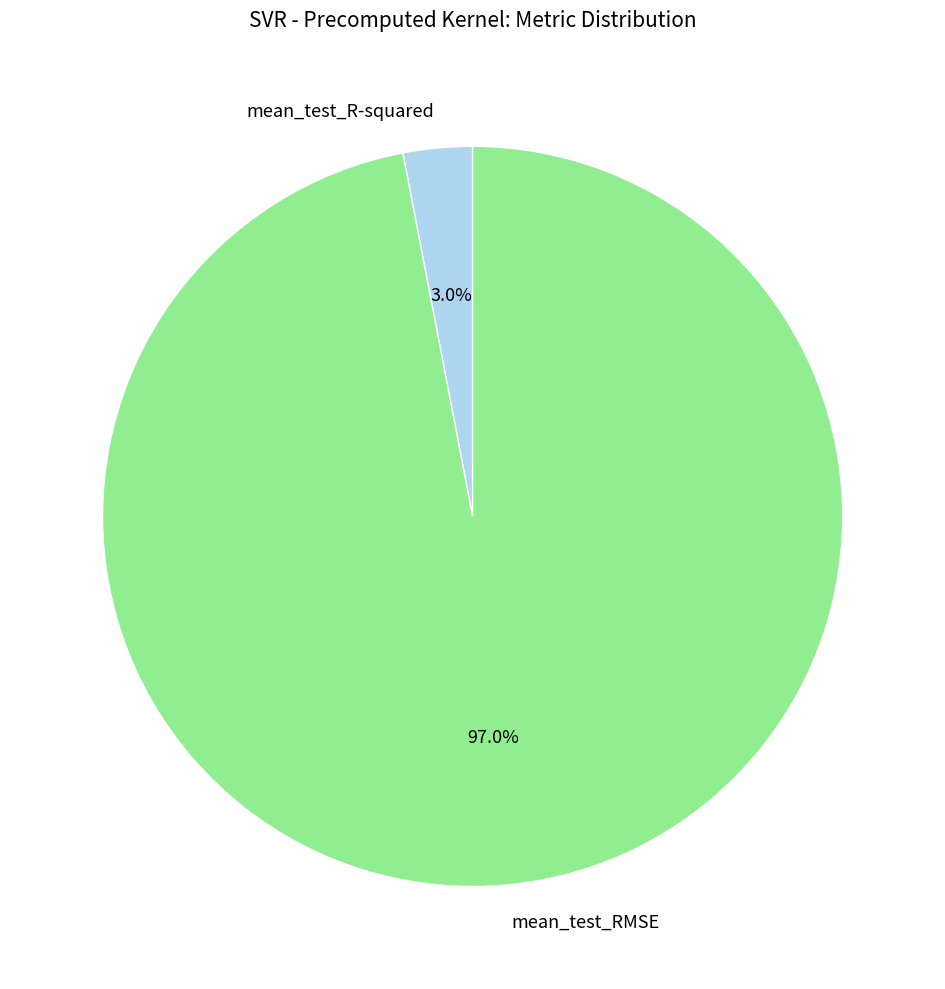

How many slices are in this pie chart?

2